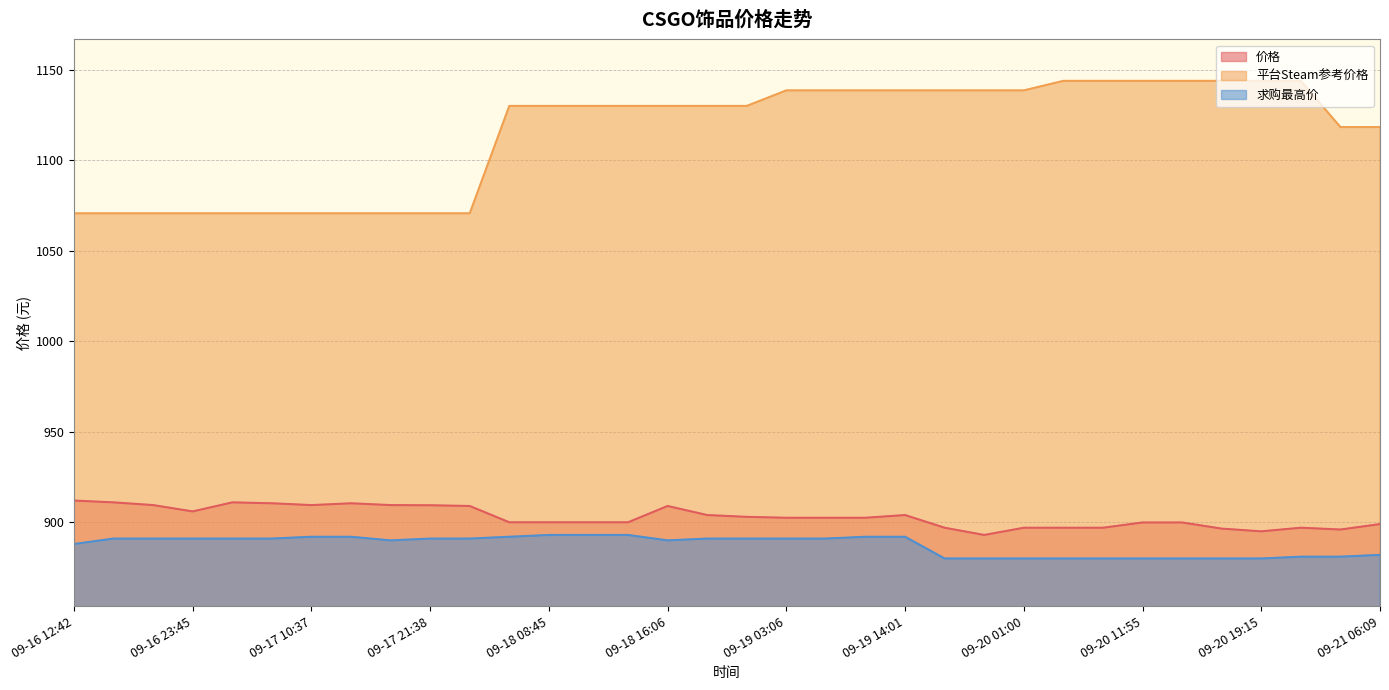

What is the sum of the 价格 values at 09-18 12:27 and 09-18 23:28?

1803.0